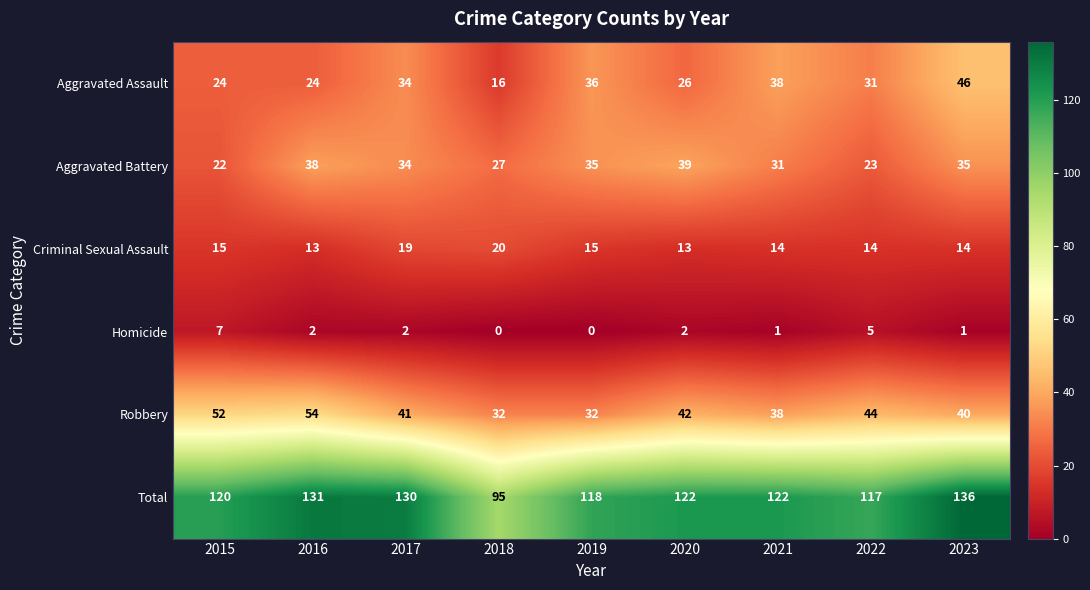

At which category is the sum across all series the highest?

2023